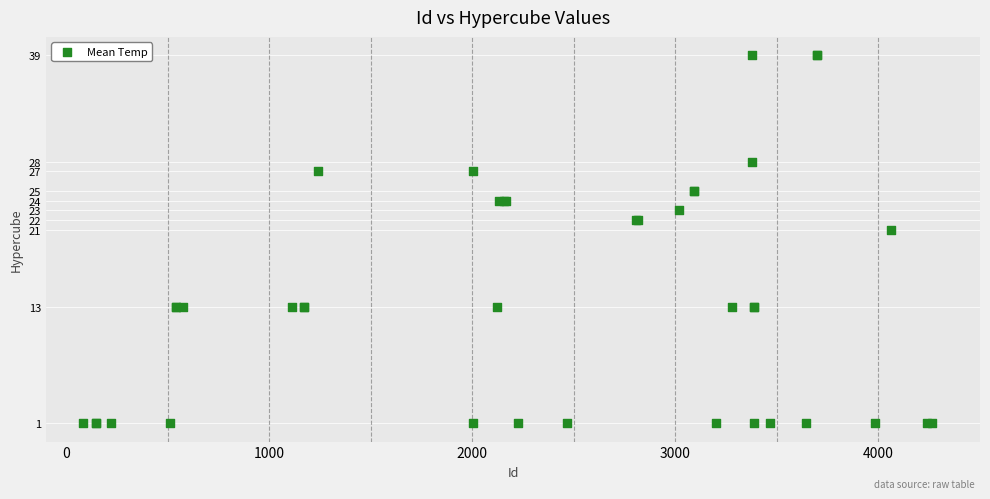

What Y value in the scatter plot is closest to 20?

21